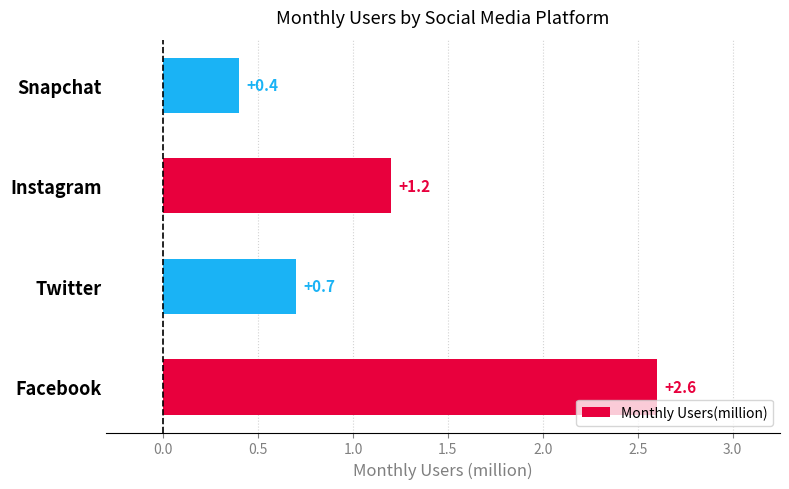

Which category has the highest value across all series?

Facebook